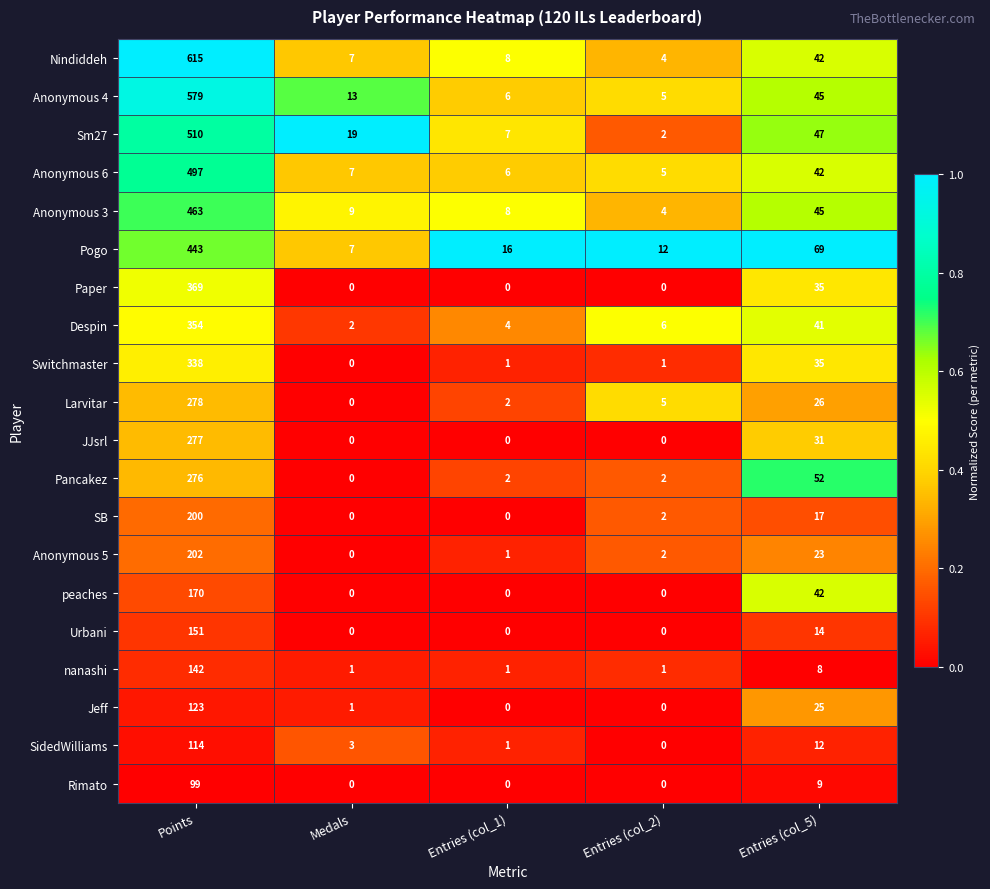

List the series in order of their peak value, highest first.

Nindiddeh, Anonymous 4, Sm27, Anonymous 6, Anonymous 3, Pogo, Paper, Despin, Switchmaster, Larvitar, JJsrl, Pancakez, Anonymous 5, SB, peaches, Urbani, nanashi, Jeff, SidedWilliams, Rimato